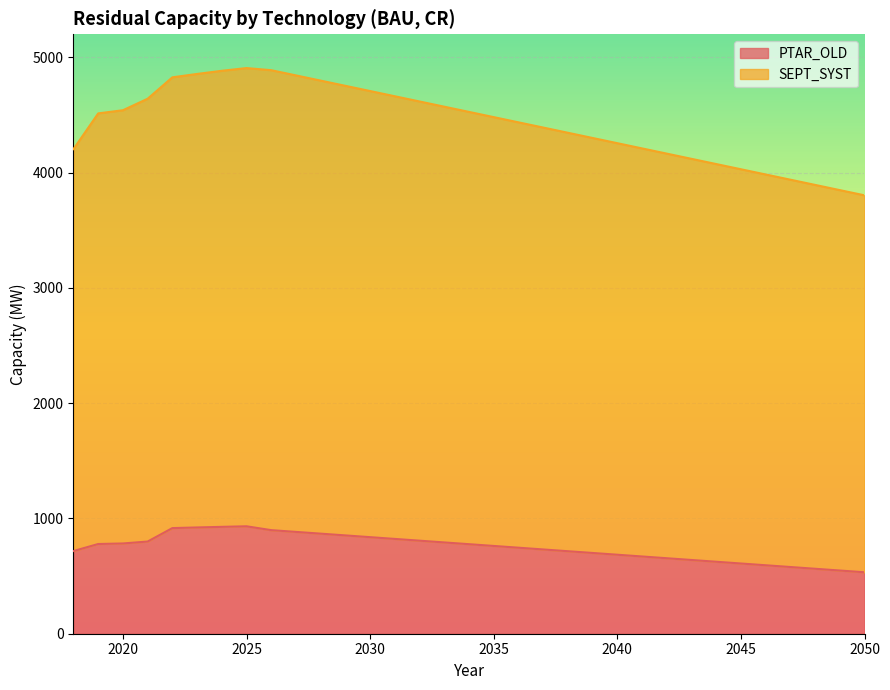

In PTAR_OLD, how many points are higher than both neighbors (excluding endpoints)?

1